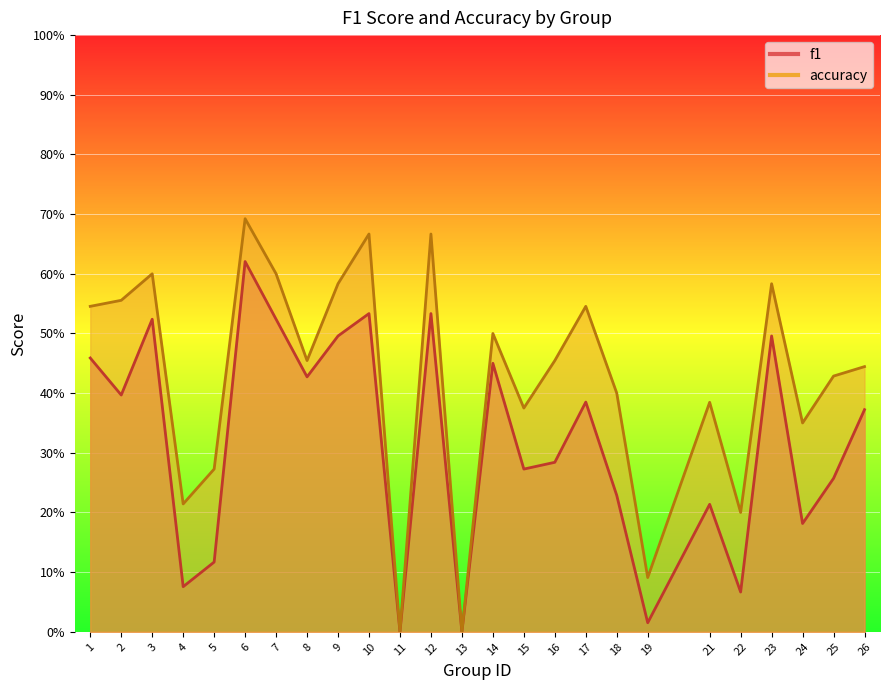

True or false: accuracy has more than 0 interior local peaks.

True